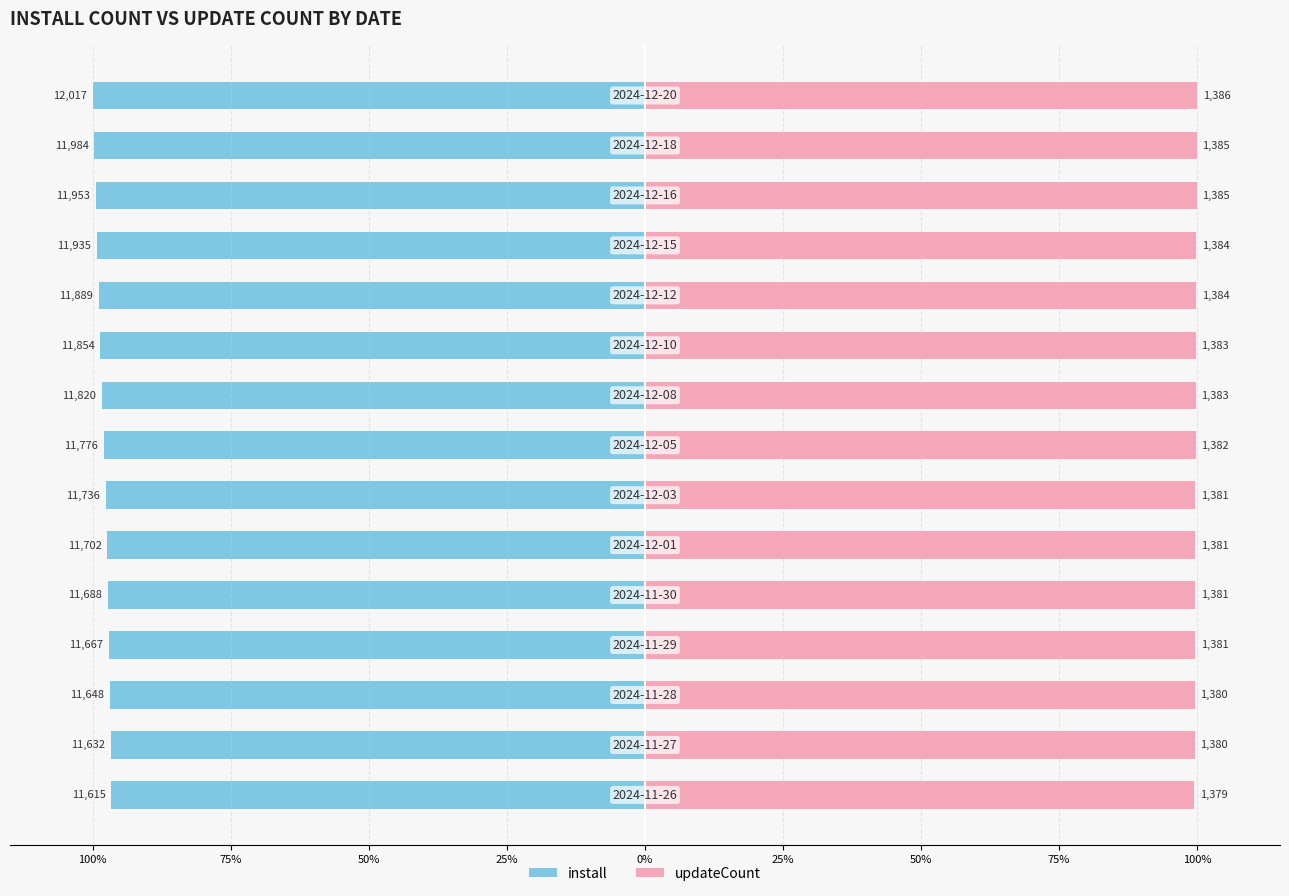

What is the average value of the install series?

-98.1